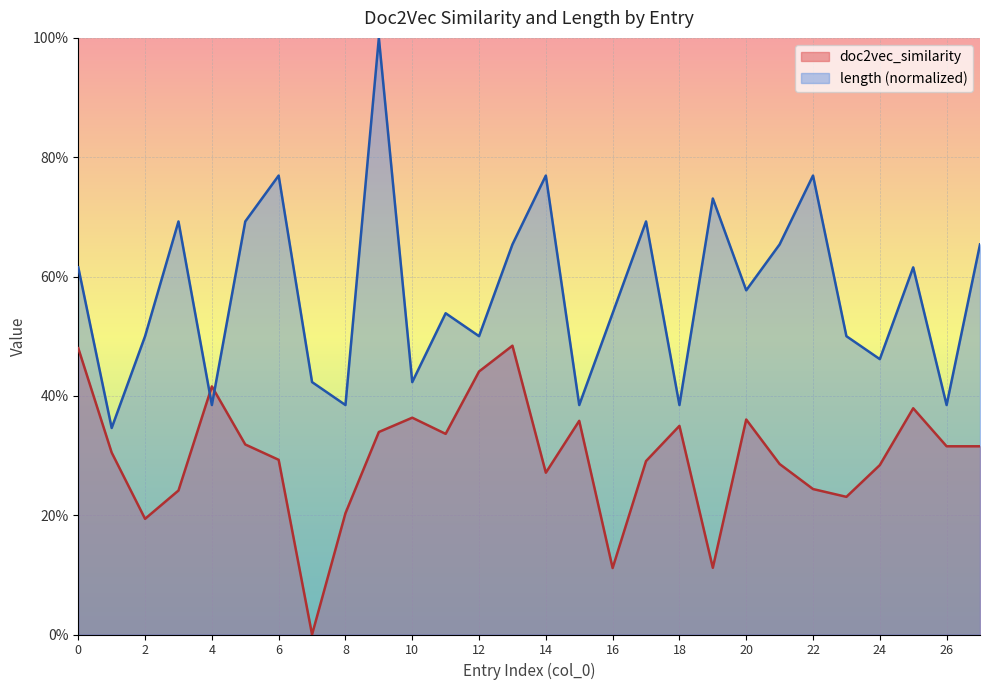

List the series in order of their overall mean, highest first.

length (normalized), doc2vec_similarity